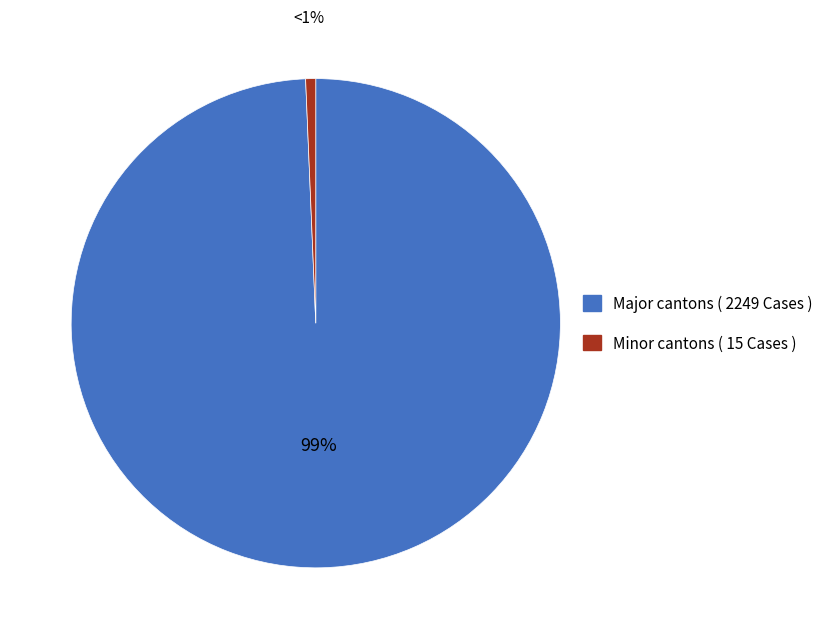

To the nearest percent, what is the average slice percentage?

50%